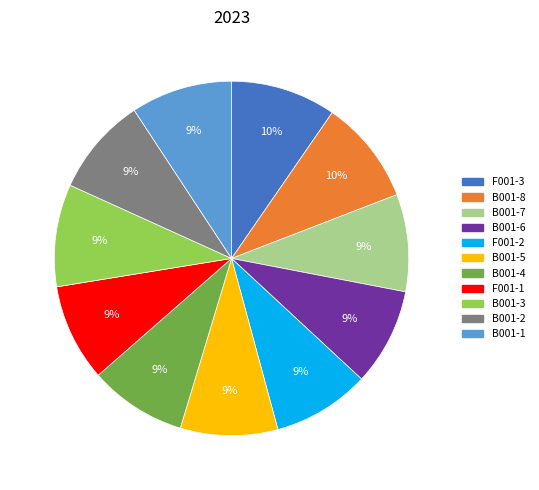

What is the ratio of the value at B001-5 to the value at B001-1?

1.0